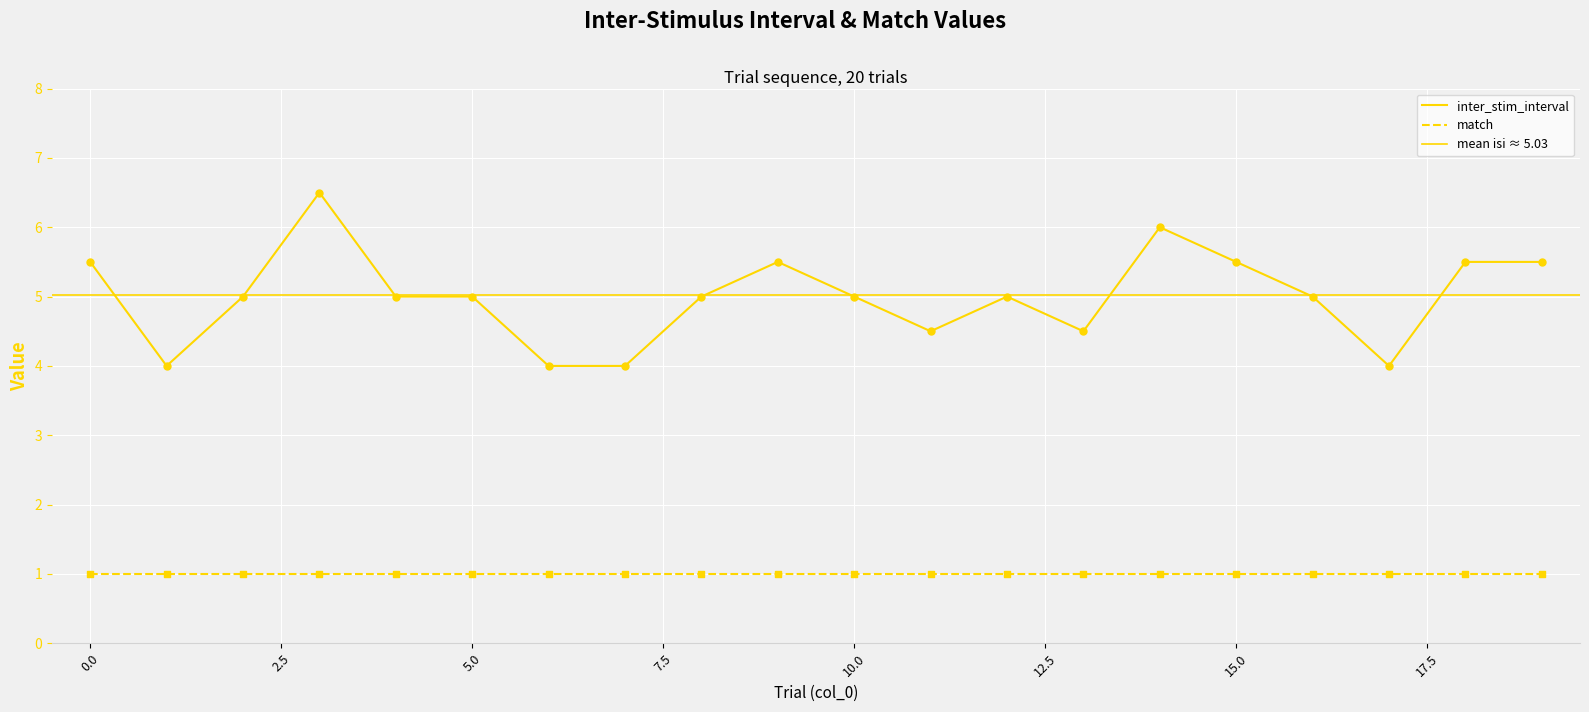

What is the change in value from 2 to 9?

+0.5